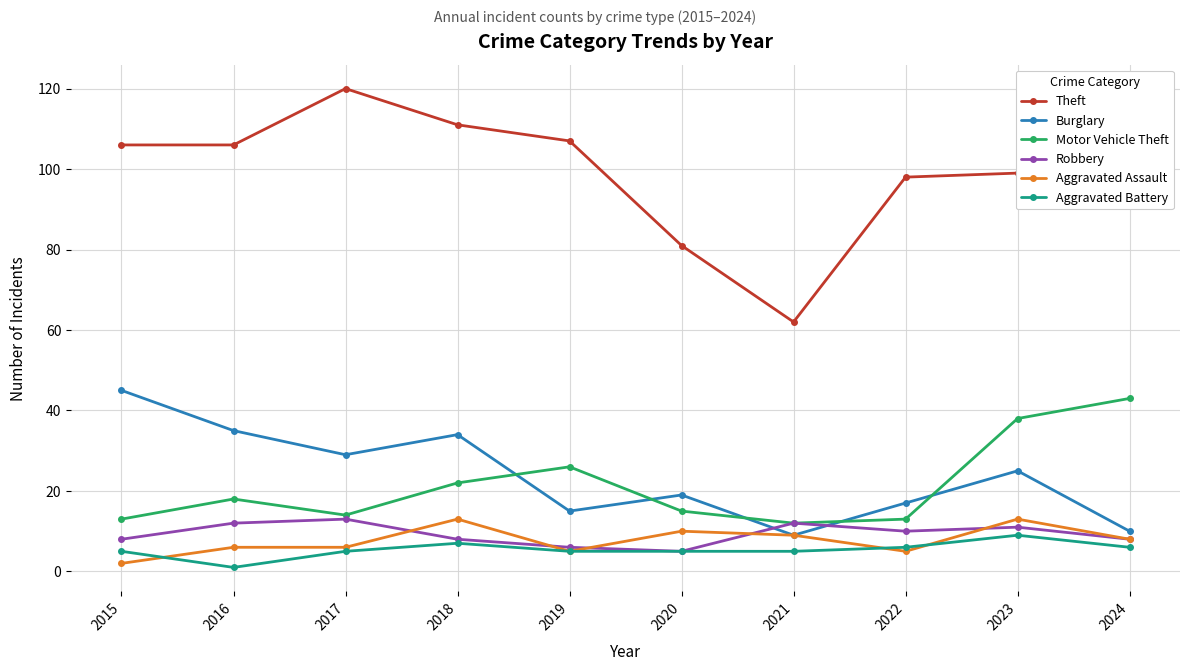

Which series has the largest range (max minus min)?

Theft